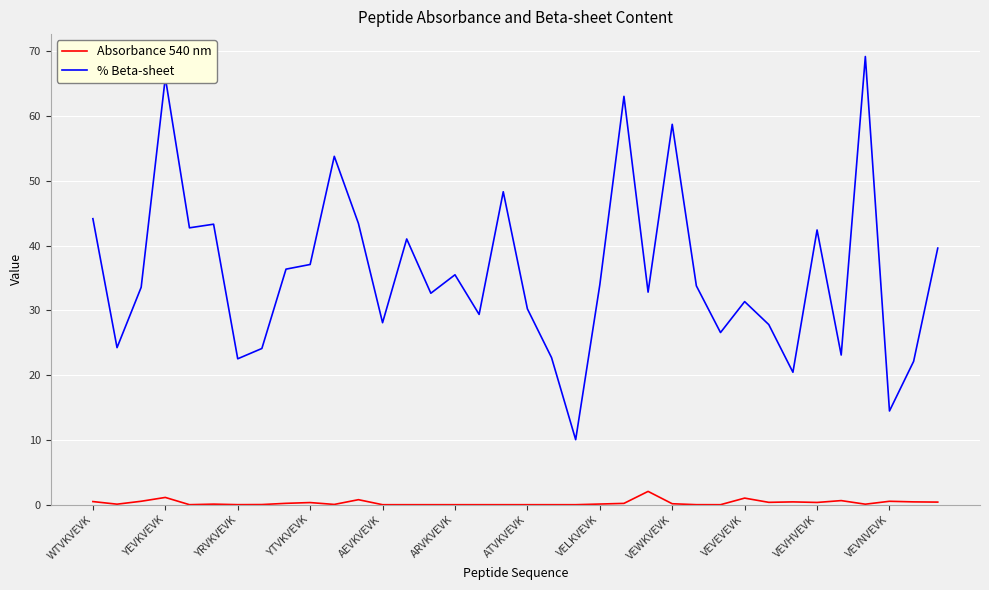

What is the maximum value for Absorbance 540 nm?

2.1